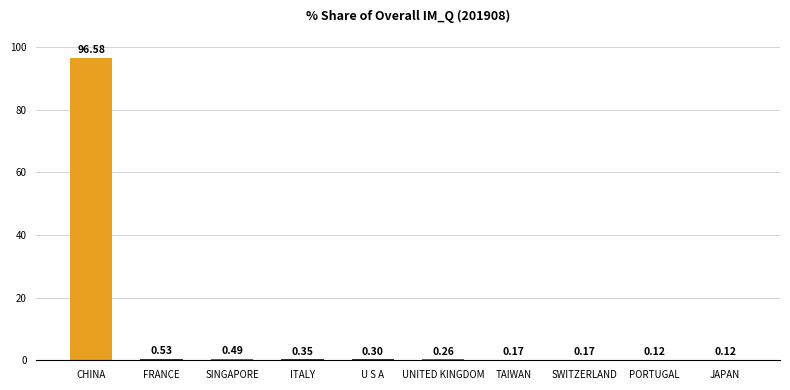

Between PORTUGAL and CHINA, which is larger?

CHINA